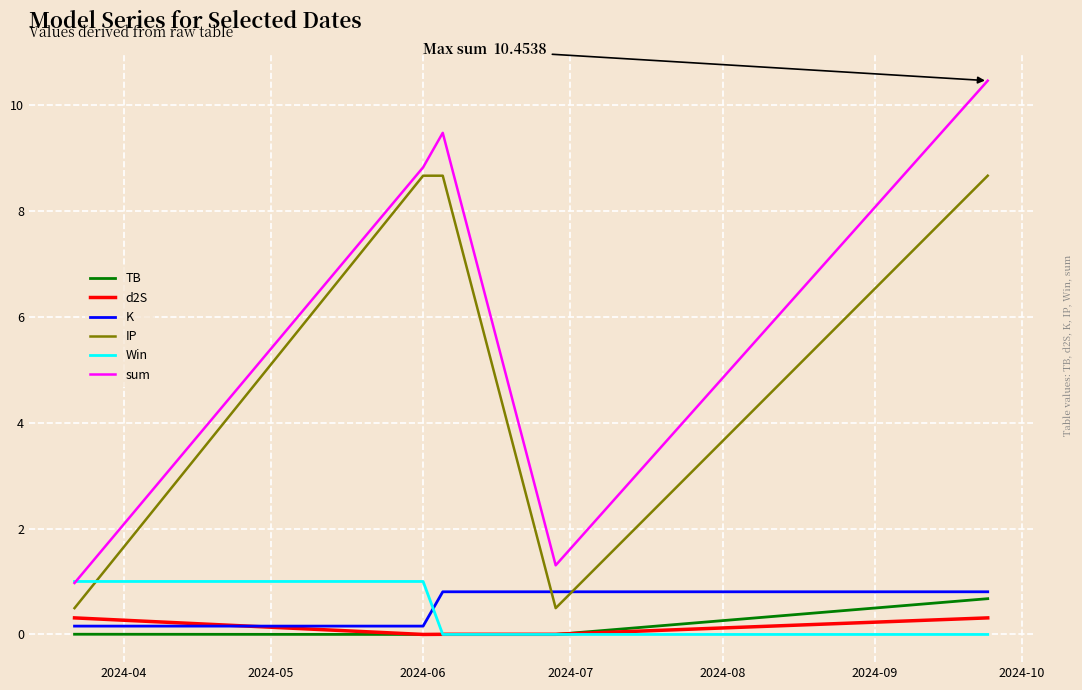

True or false: IP and TB intersect in this chart.

False